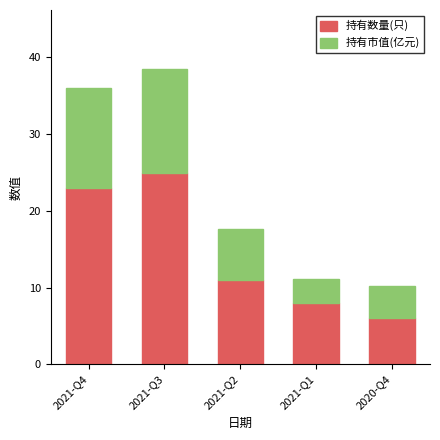

What is the difference between the second highest and second lowest values in the 持有数量(只) series?

15.0